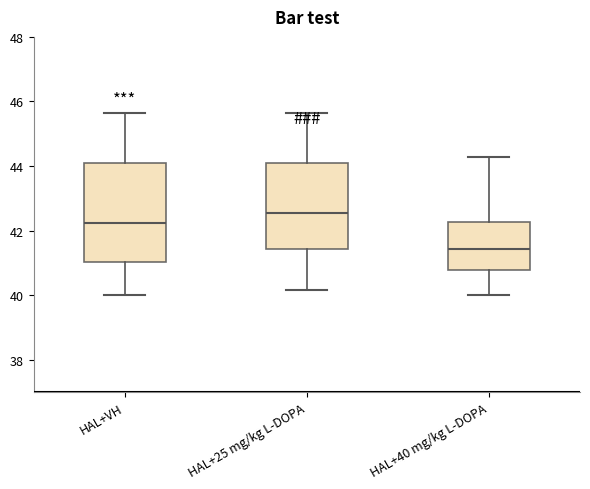

Where is the upper edge of the box for HAL+VH on the y-axis? The values are not printed on the chart, so give them approximately, as read against the axis.

44.2